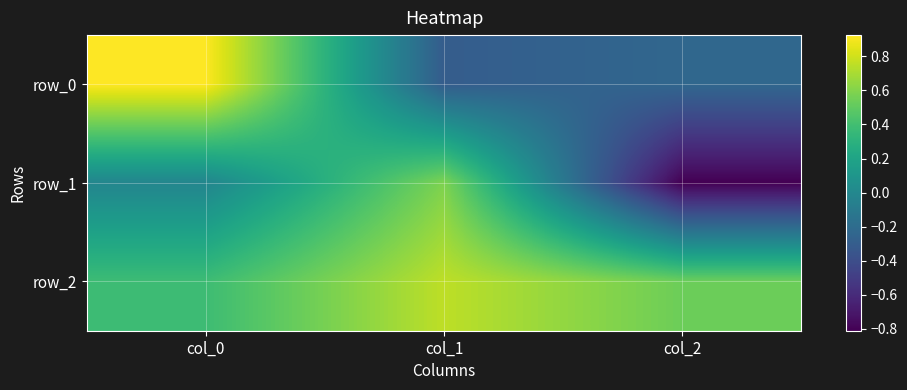

Between col_1 and col_0, which is larger?

col_0